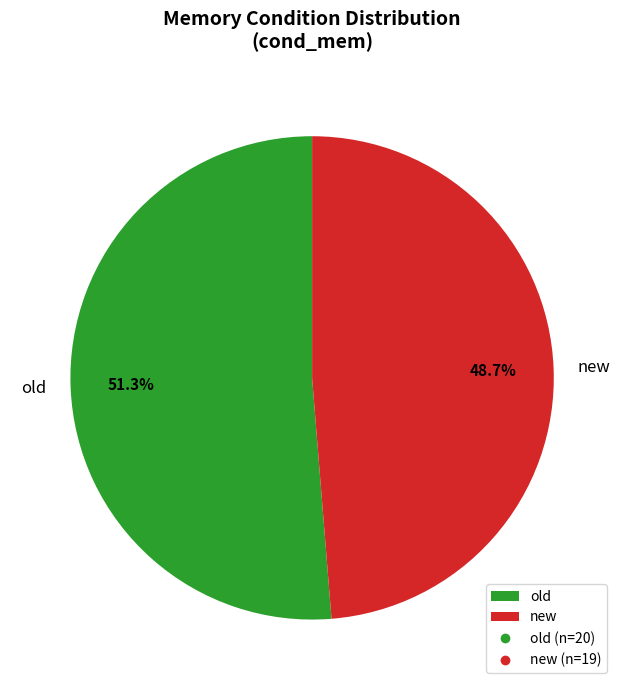

The old slice represents 68% of the pie. True or false?

False